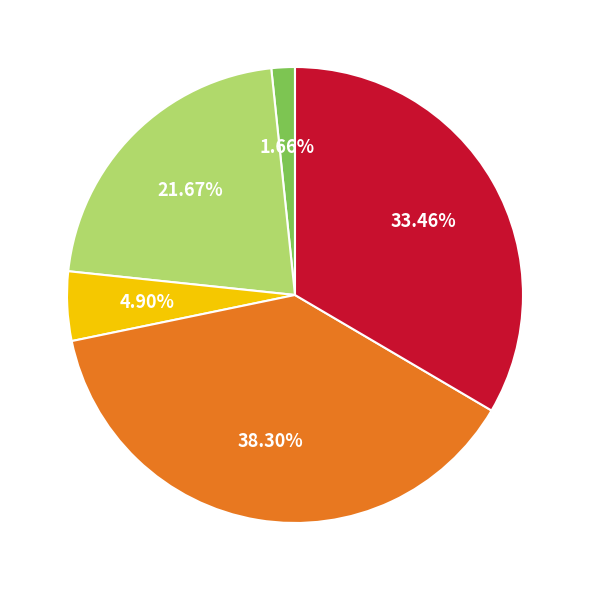

Does any single category account for the majority?

No